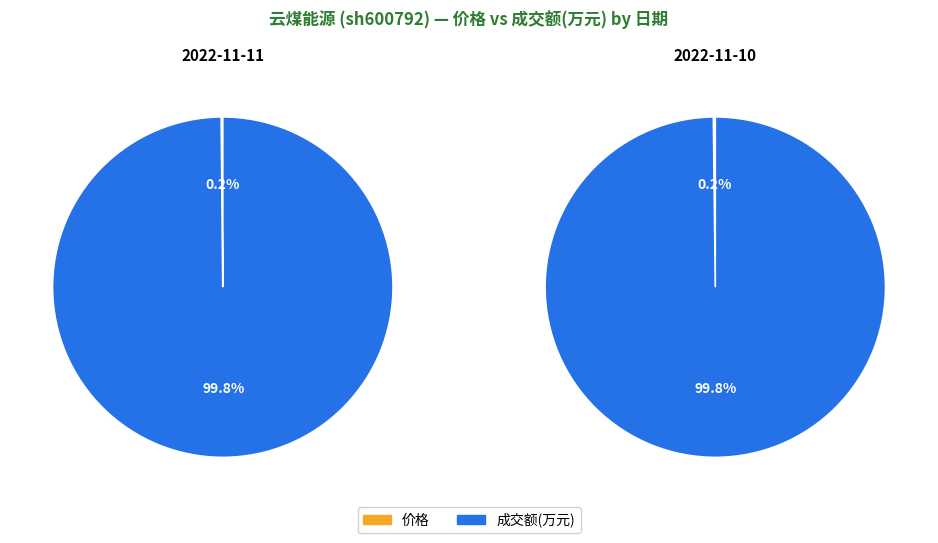

To the nearest percent, what is the difference between the largest and smallest slice percentages?

100%